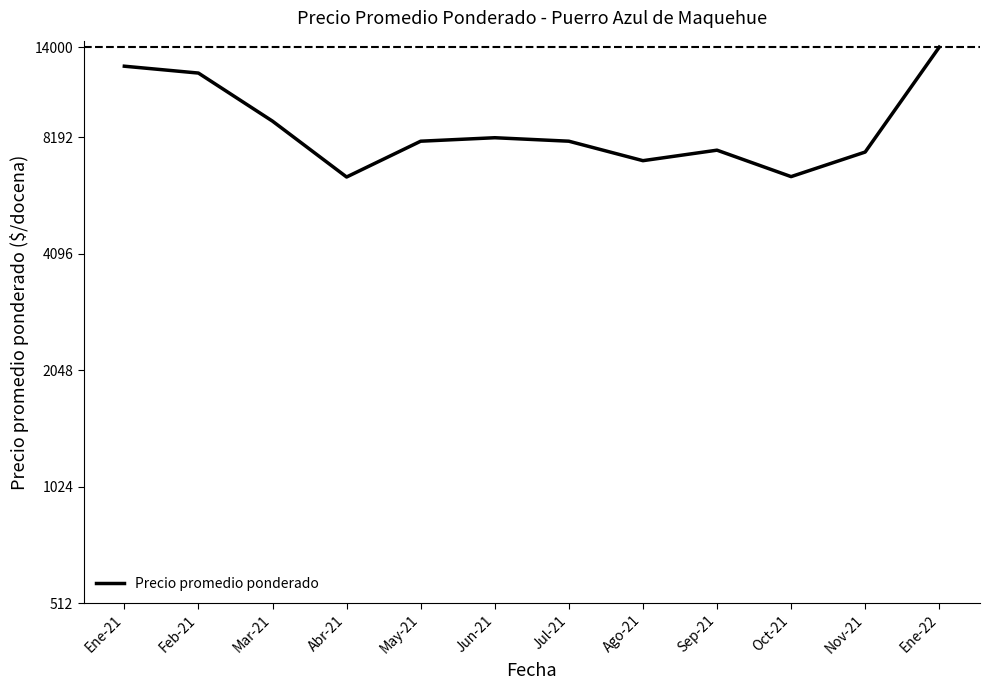

What is the difference between the maximum and minimum values?

7535